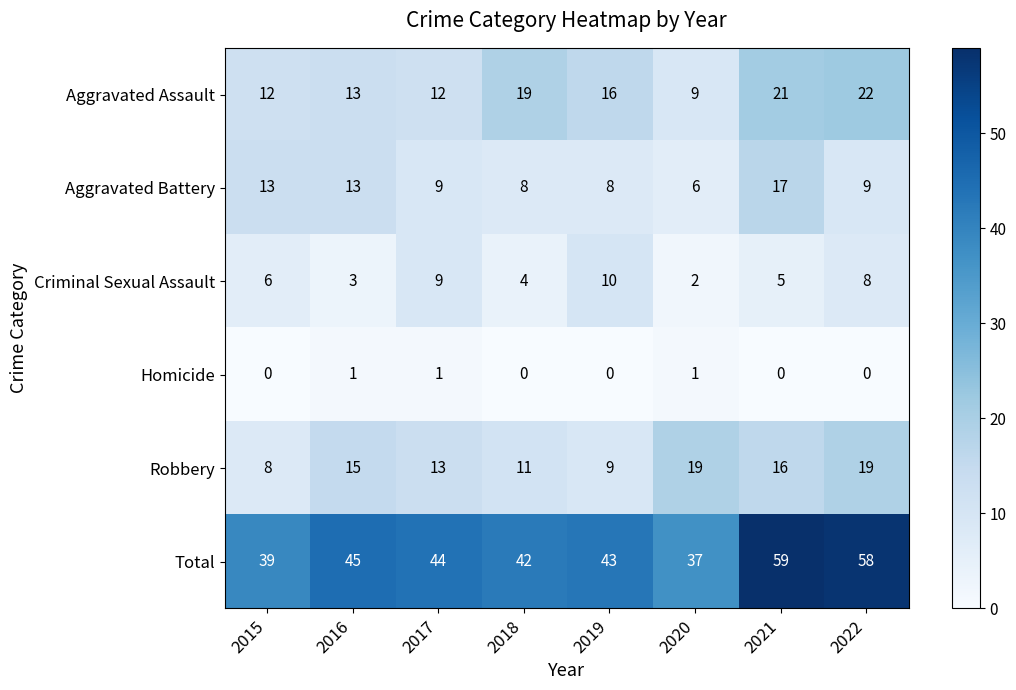

What is the total value across all series at 2015?

78